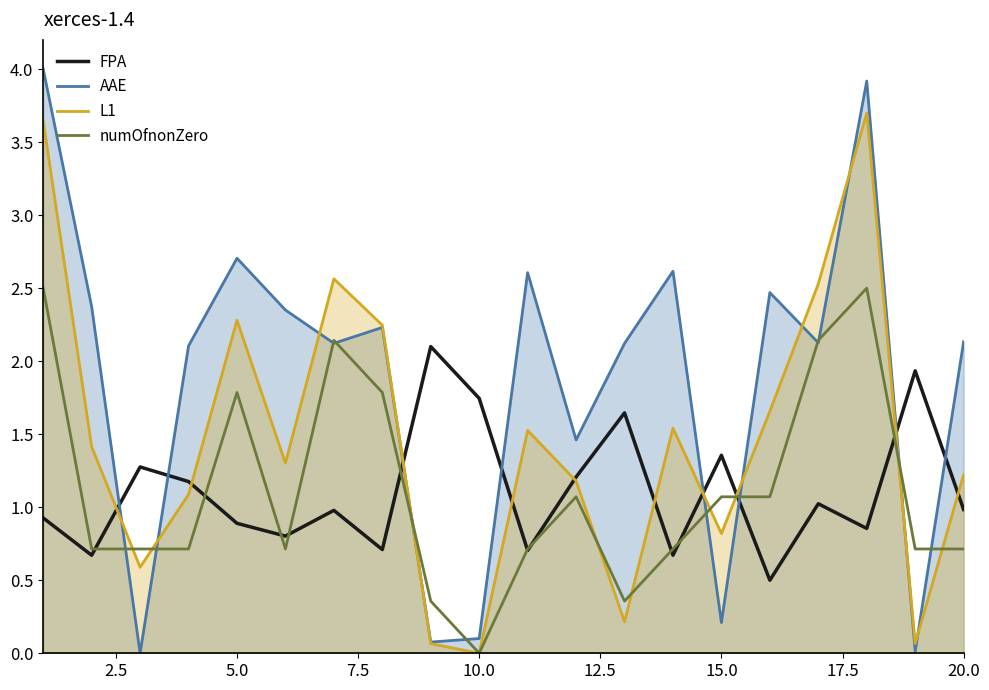

How many values in the numOfnonZero series exceed 0?

19